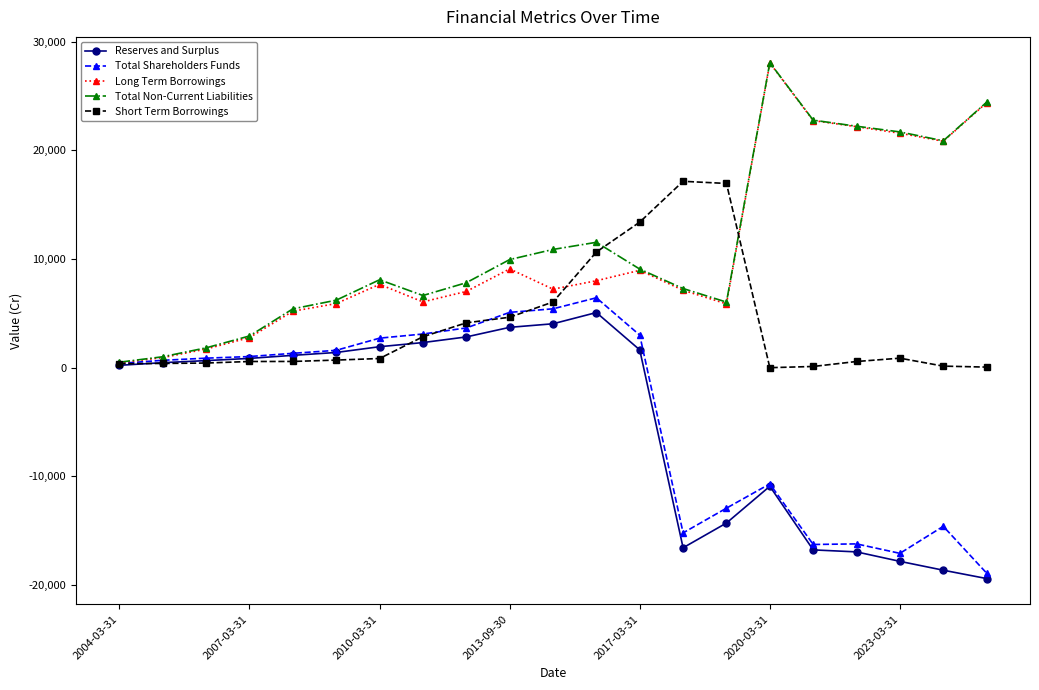

True or false: Reserves and Surplus has more than 1 interior local peaks.

True